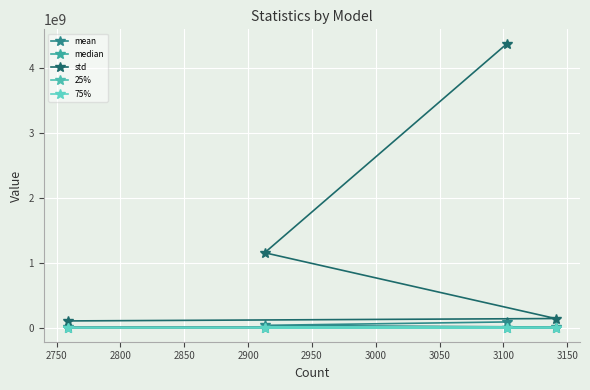

The median series shows 5494.5 at 2750. True or false?

False